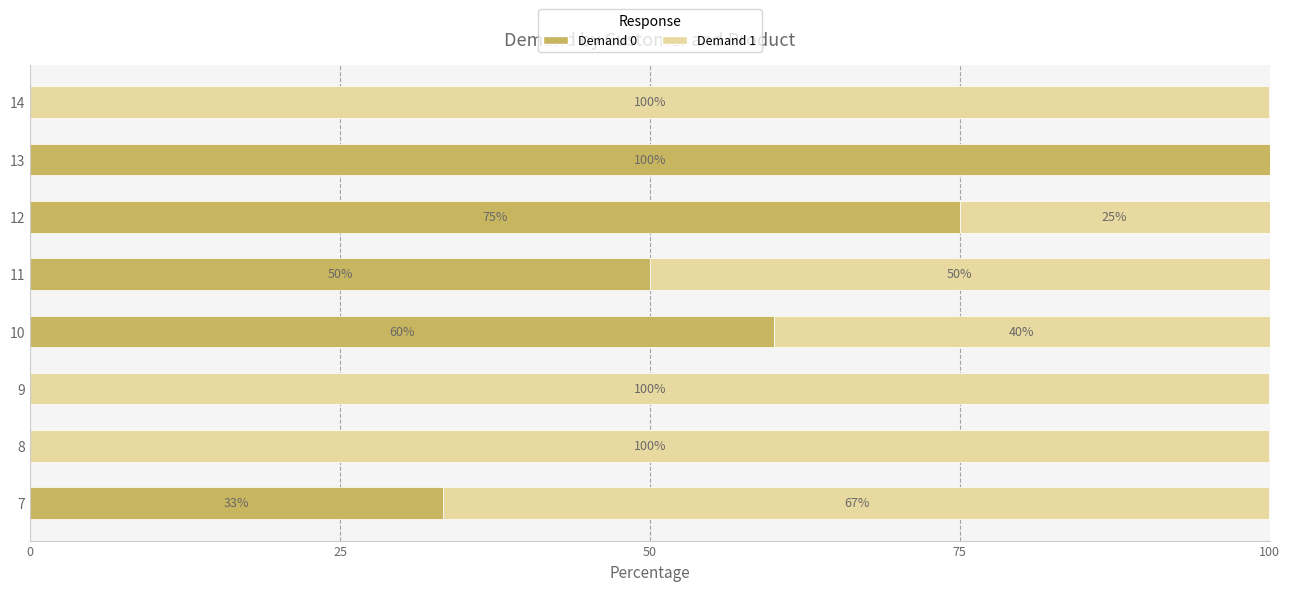

What value does the Demand 0 series have at 12?

75.0